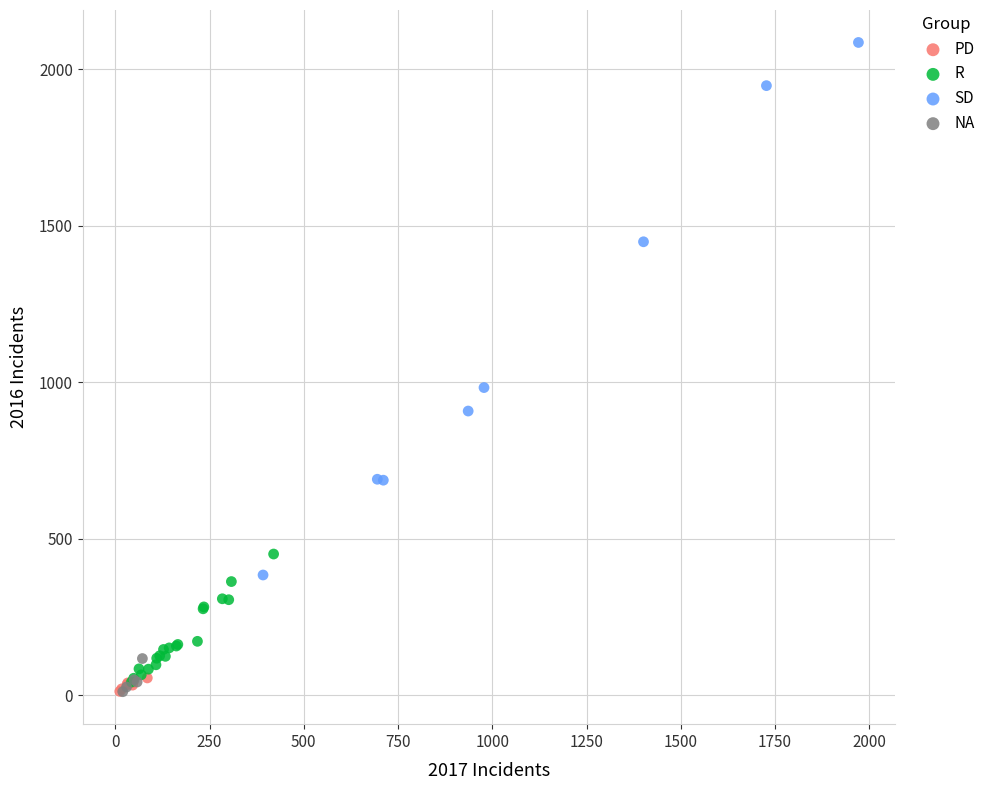

What are all the series names shown in the legend?

PD, R, SD, NA